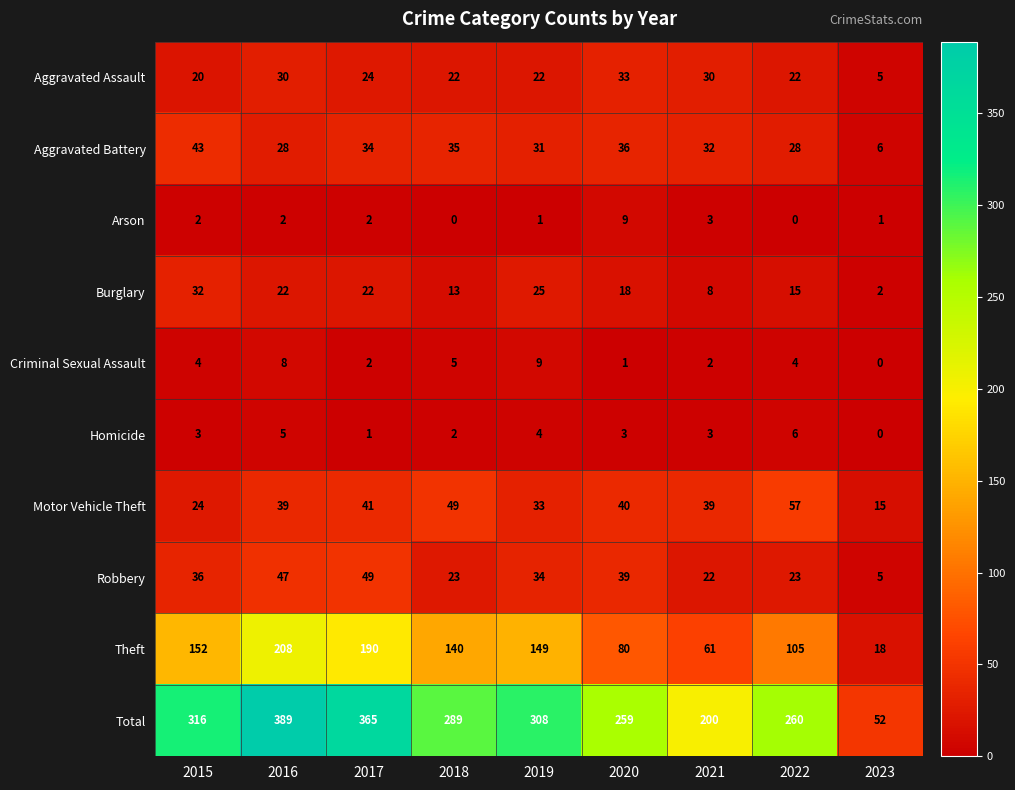

At 2018, list the series in order from smallest to largest.

Arson, Homicide, Criminal Sexual Assault, Burglary, Aggravated Assault, Robbery, Aggravated Battery, Motor Vehicle Theft, Theft, Total